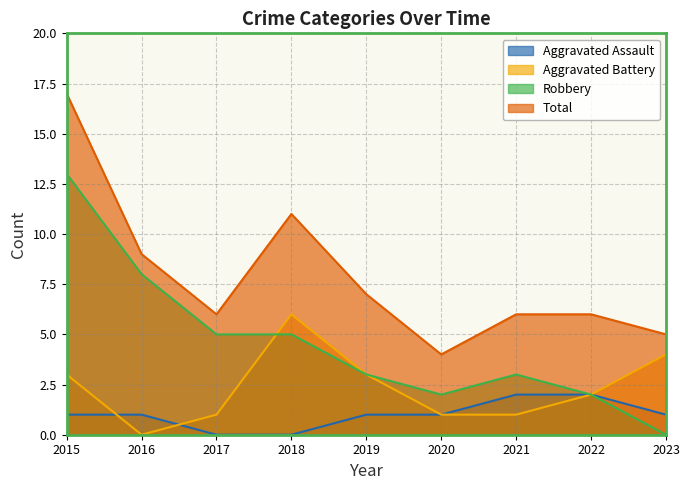

How many categories are shown in the chart?

9